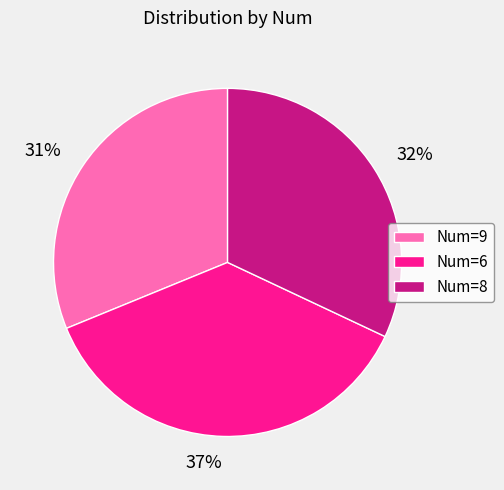

To the nearest percent, what is the difference between the largest and smallest slice percentages?

6%